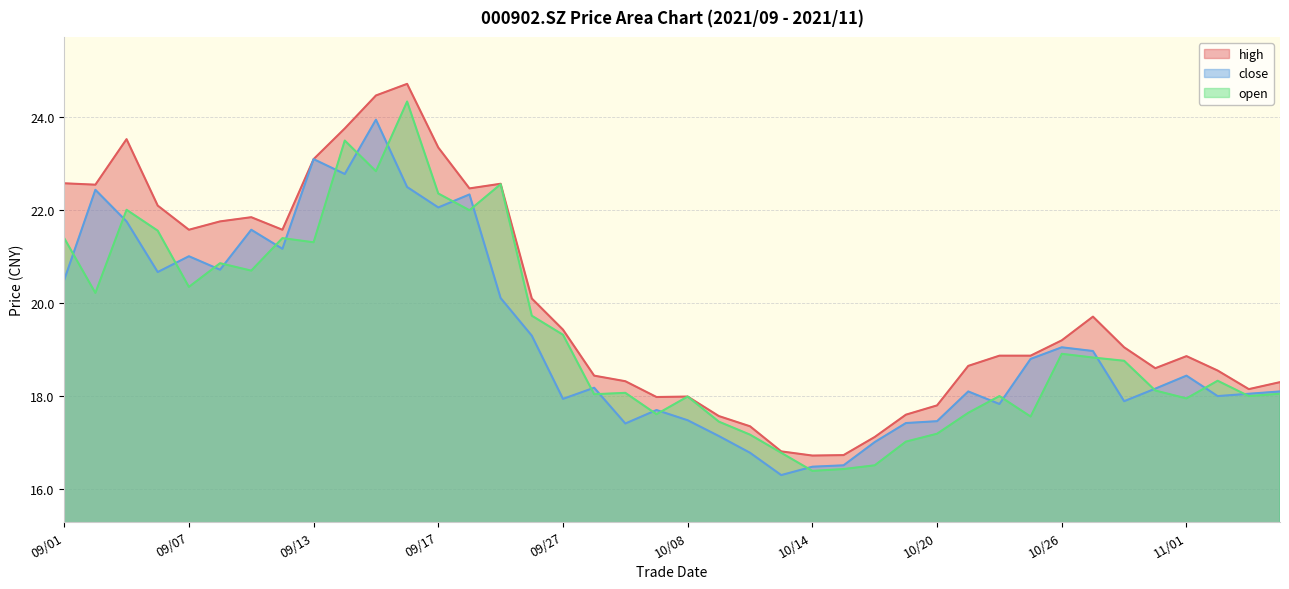

Does the chart display data point markers on the line(s)?

No